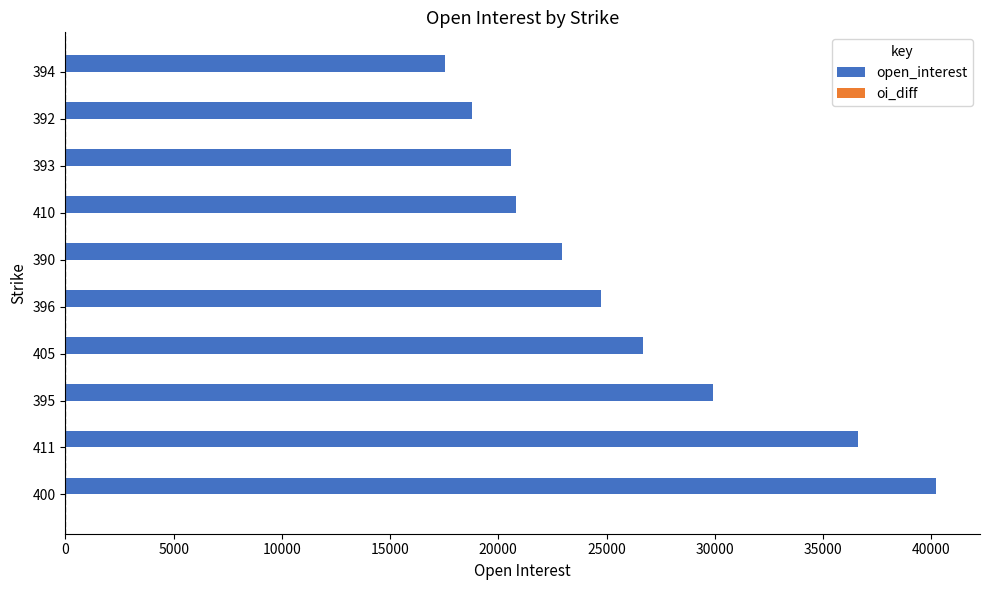

Is it true that the value at 395 is 29902?

True